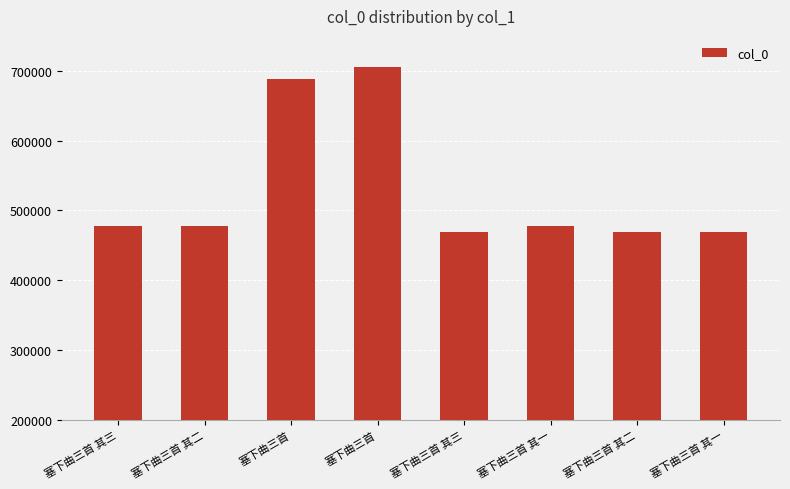

Count the number of data series in this chart.

1